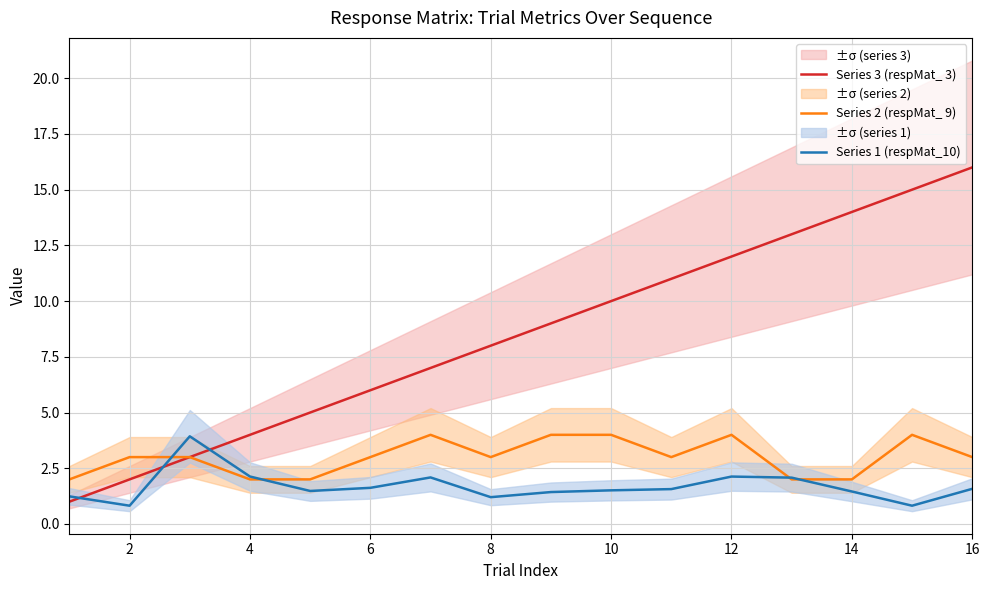

Which series ends up on top after the final intersection of Series 3 (respMat_ 3) and Series 1 (respMat_10)?

Series 3 (respMat_ 3)